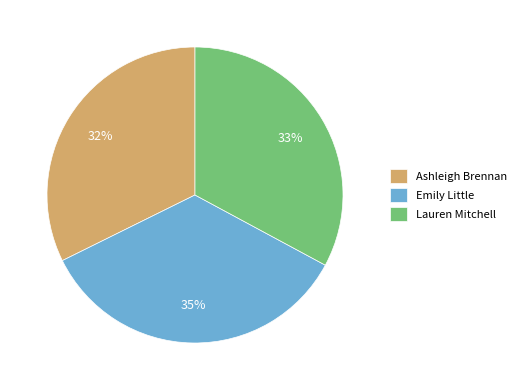

How many segments does this pie chart have?

3